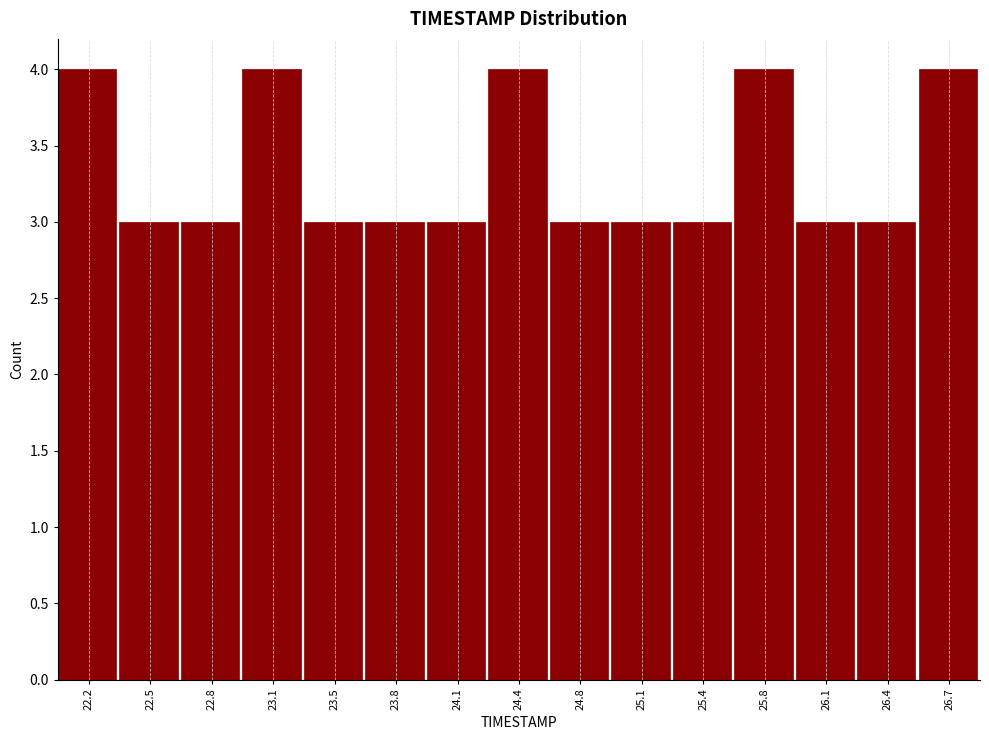

Reading left to right, transcribe all the data shown in this chart.

4	3	3	4	3	3	3	4	3	3	3	4	3	3	4